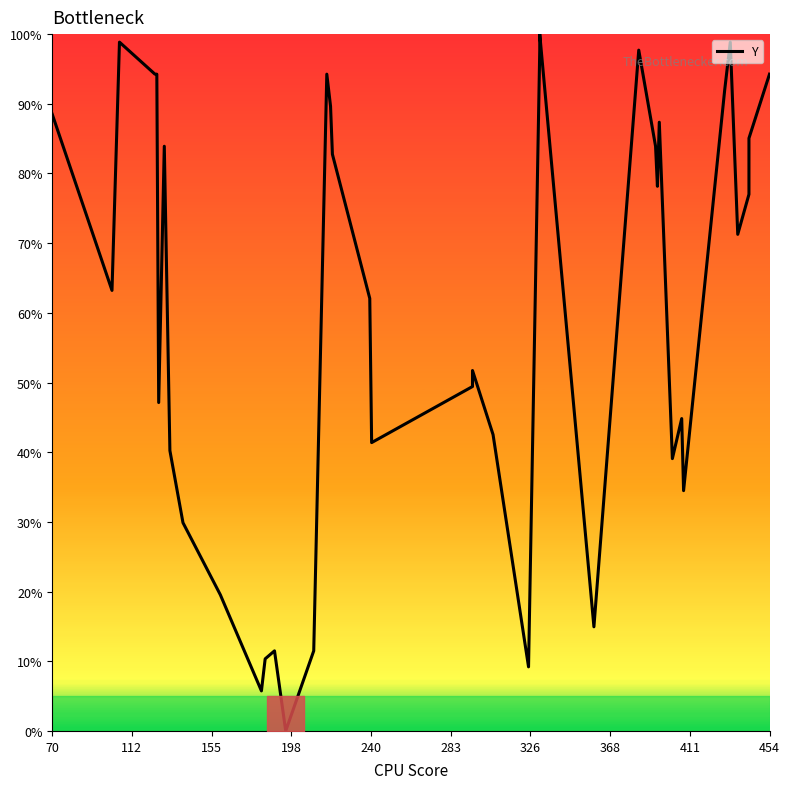

Reading left to right, extract all data points from this chart.

88.5	63.2	98.9	94.3	94.3	47.1	83.9	40.2	29.9	19.5	5.7	10.3	11.5	0.0	11.5	94.3	89.7	82.8	62.1	41.4	49.4	51.7	42.5	9.2	97.7	100.0	14.9	97.7	83.9	78.2	87.4	39.1	44.8	34.5	92.0	98.9	71.3	77.0	85.1	94.3